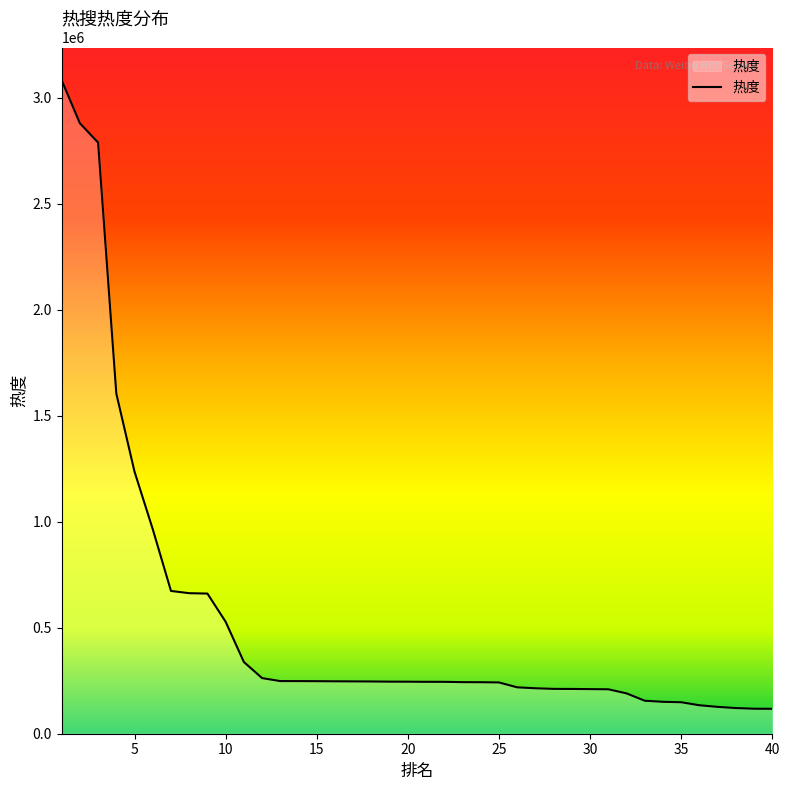

What is the difference between the maximum and minimum values?

2965816